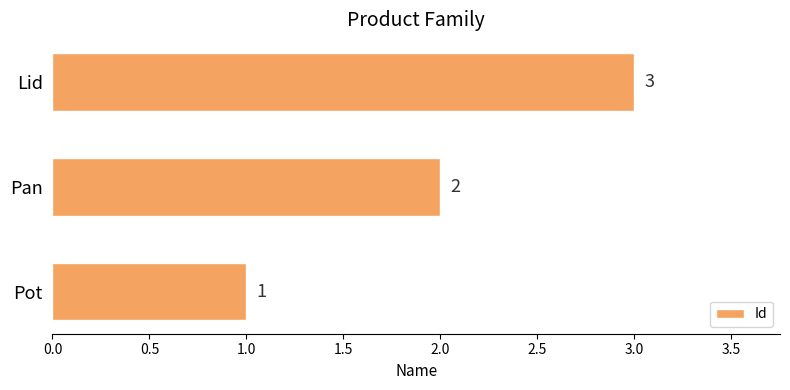

Are the bars grouped side by side (vs. stacked)?

No